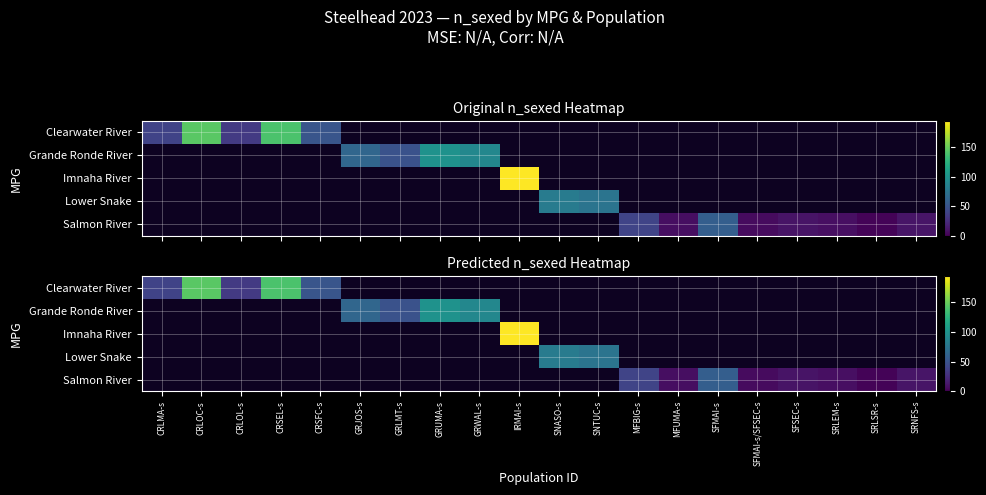

Which has a higher value, SFMAI-s/SFSEC-s or GRUMA-s?

GRUMA-s